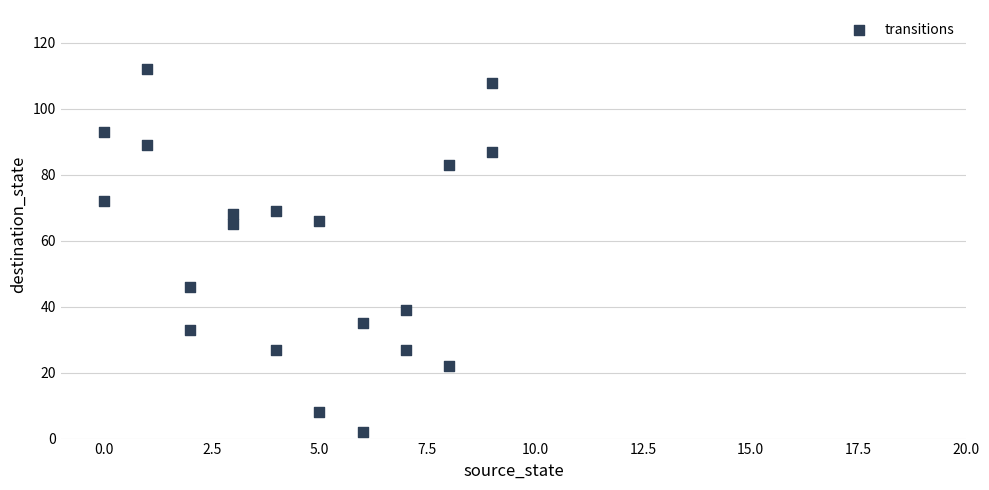

What is the range of Y values (max minus min)?

110